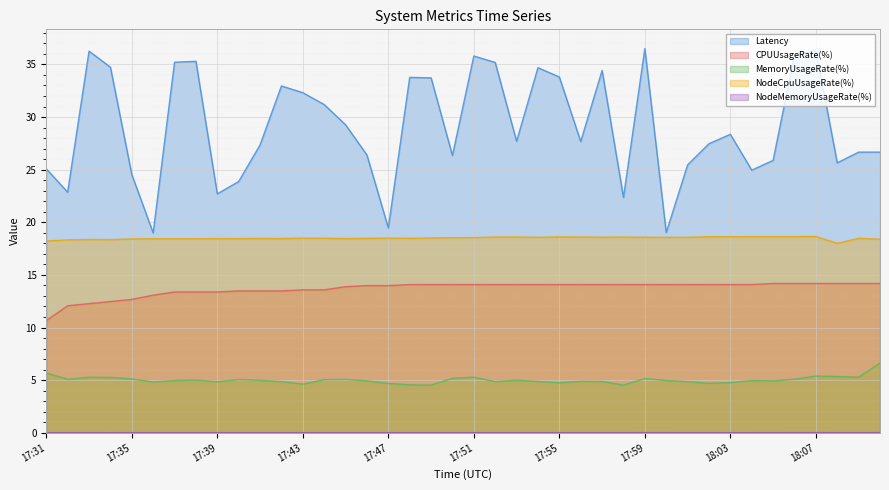

What is the difference between the NodeCpuUsageRate(%) values at 18:05 and 17:57?

0.1